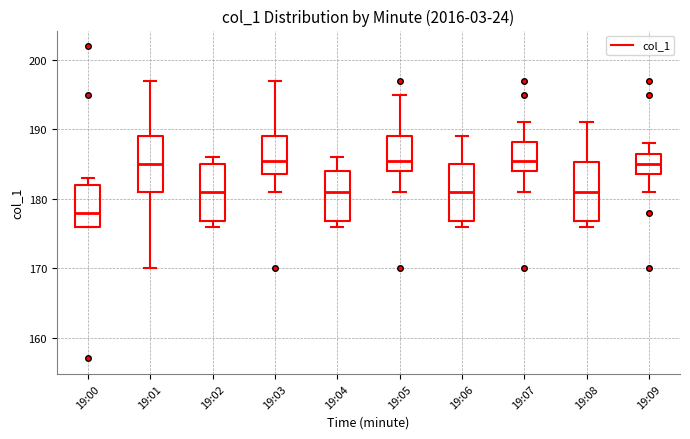

Reading left to right, transcribe this box plot: for each box, give where its median line is, the range the box spans, and where its two whiskers end, as read against the y-axis. The values are not printed on the chart, so give them approximately, as read against the axis.

19:00: median 178, box 176 to 182, whiskers 176 to 183
19:01: median 185, box 181 to 189, whiskers 170 to 197
19:02: median 181, box 177 to 185, whiskers 176 to 186
19:03: median 186, box 184 to 189, whiskers 181 to 197
19:04: median 181, box 177 to 184, whiskers 176 to 186
19:05: median 186, box 184 to 189, whiskers 181 to 195
19:06: median 181, box 177 to 185, whiskers 176 to 189
19:07: median 186, box 184 to 188, whiskers 181 to 191
19:08: median 181, box 177 to 185, whiskers 176 to 191
19:09: median 185, box 184 to 187, whiskers 181 to 188